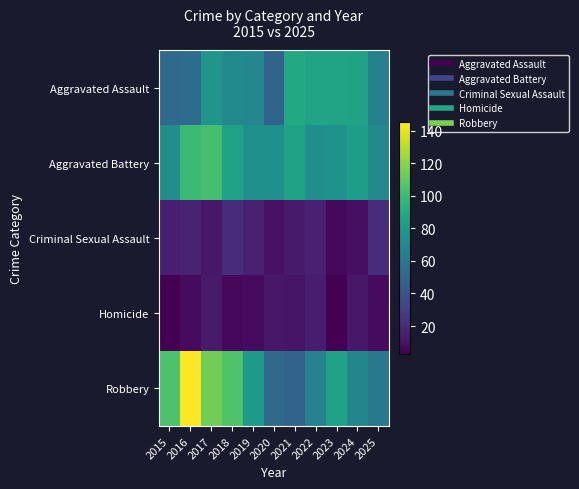

Which has a higher value, 2025 or 2022?

2022